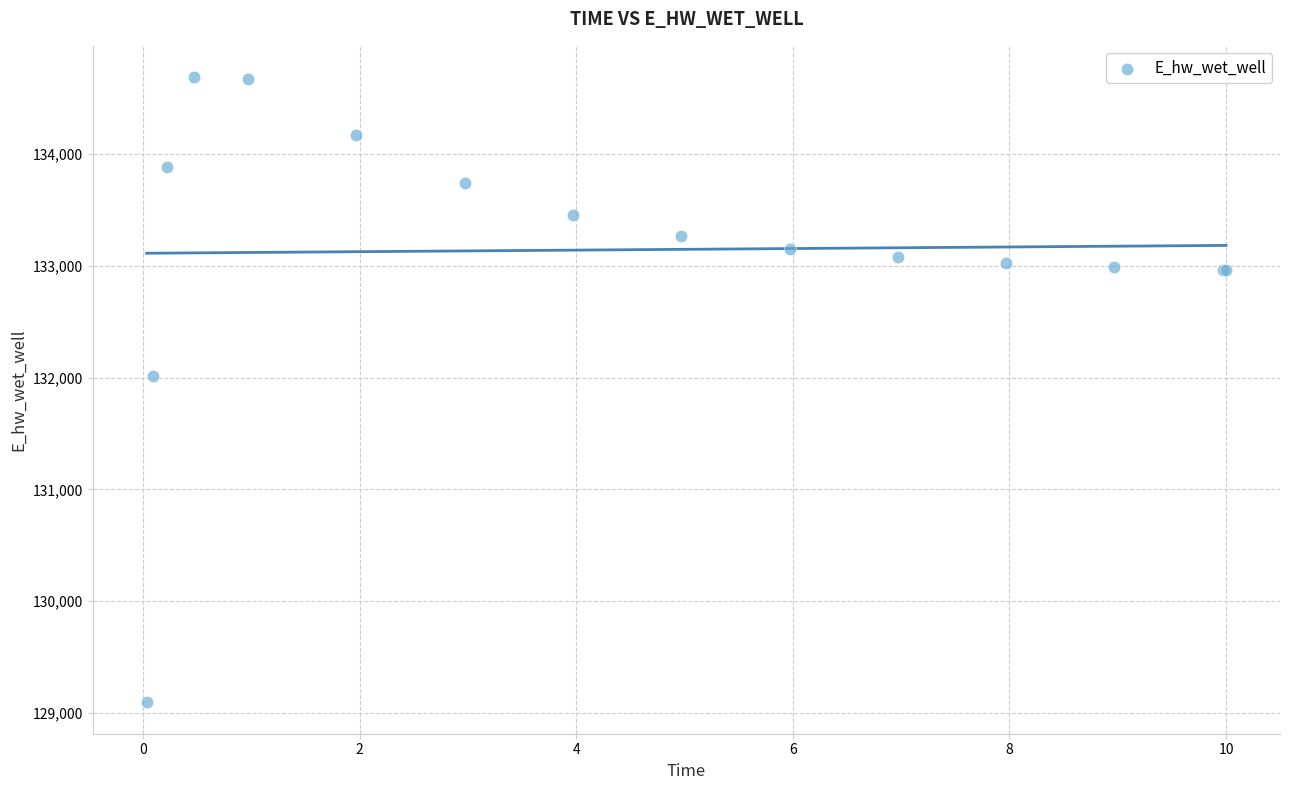

What Y value in the scatter plot is closest to 131891?

132013.2